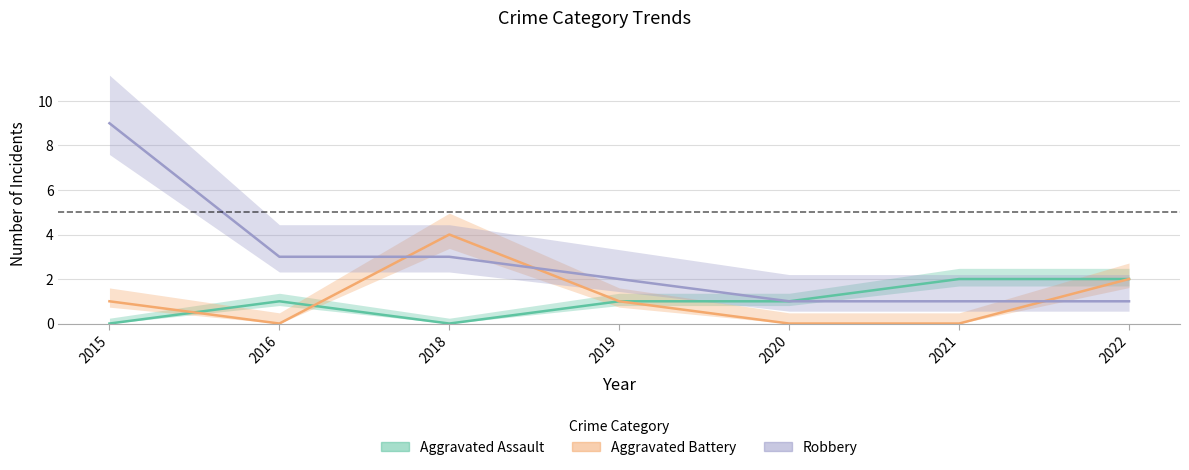

What are all the series names shown in the legend?

Aggravated Assault, Aggravated Battery, Robbery